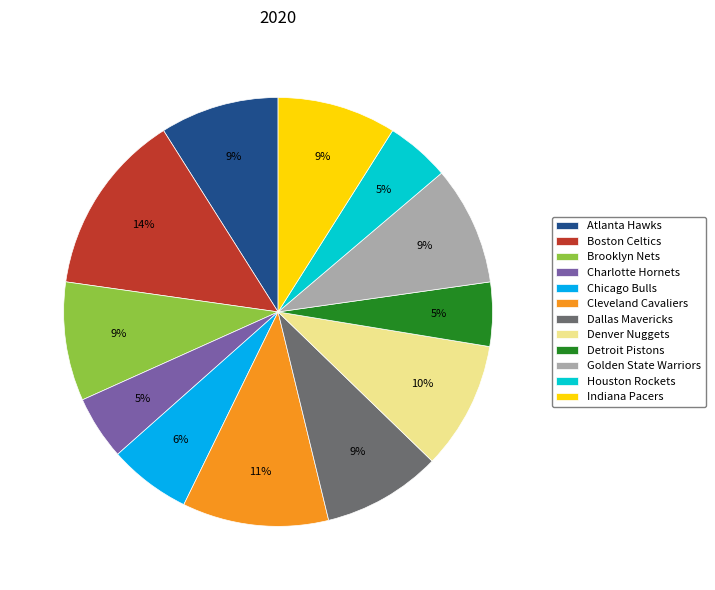

Combined, do Golden State Warriors and Detroit Pistons account for over 50%?

No